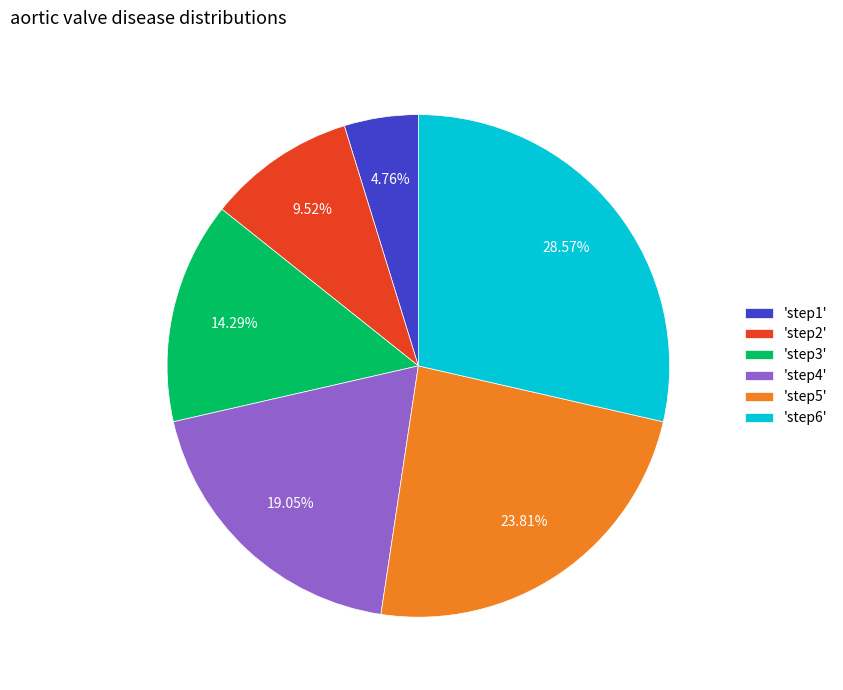

Does any single category account for the majority?

No